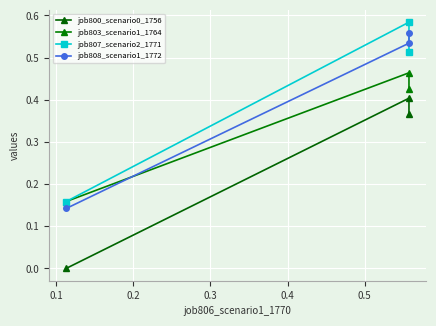

Does the chart display data point markers on the line(s)?

Yes